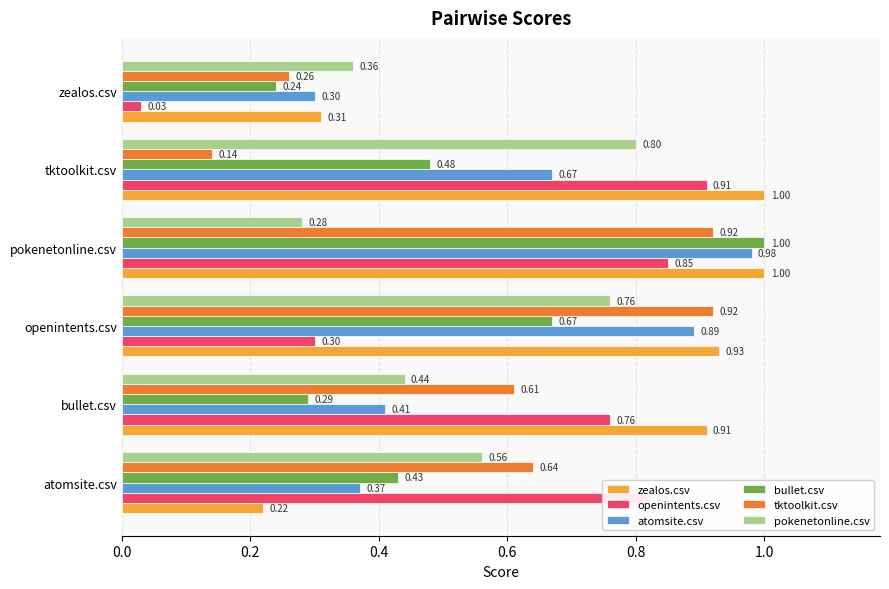

What is the maximum value for atomsite.csv?

1.0